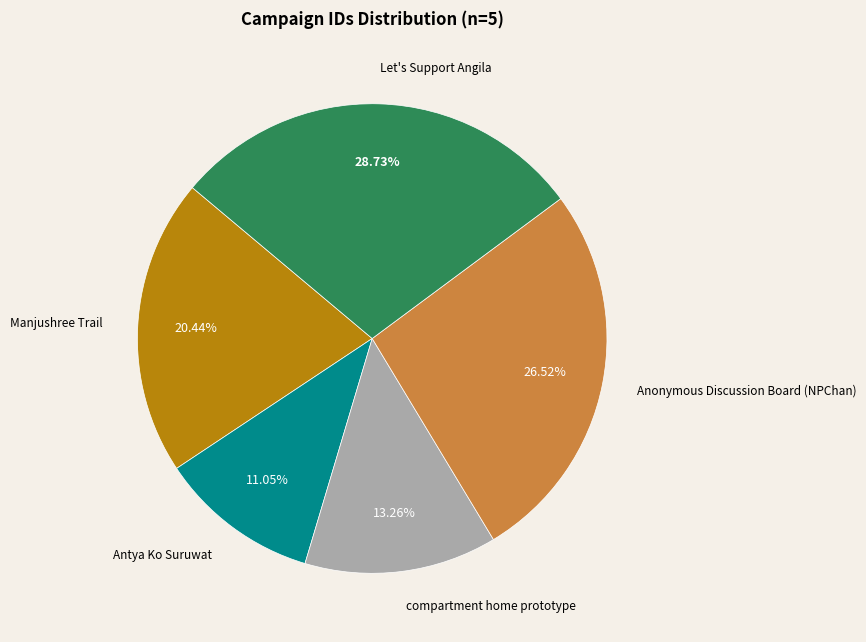

Does Let's Support Angila account for over 50% of the chart?

No